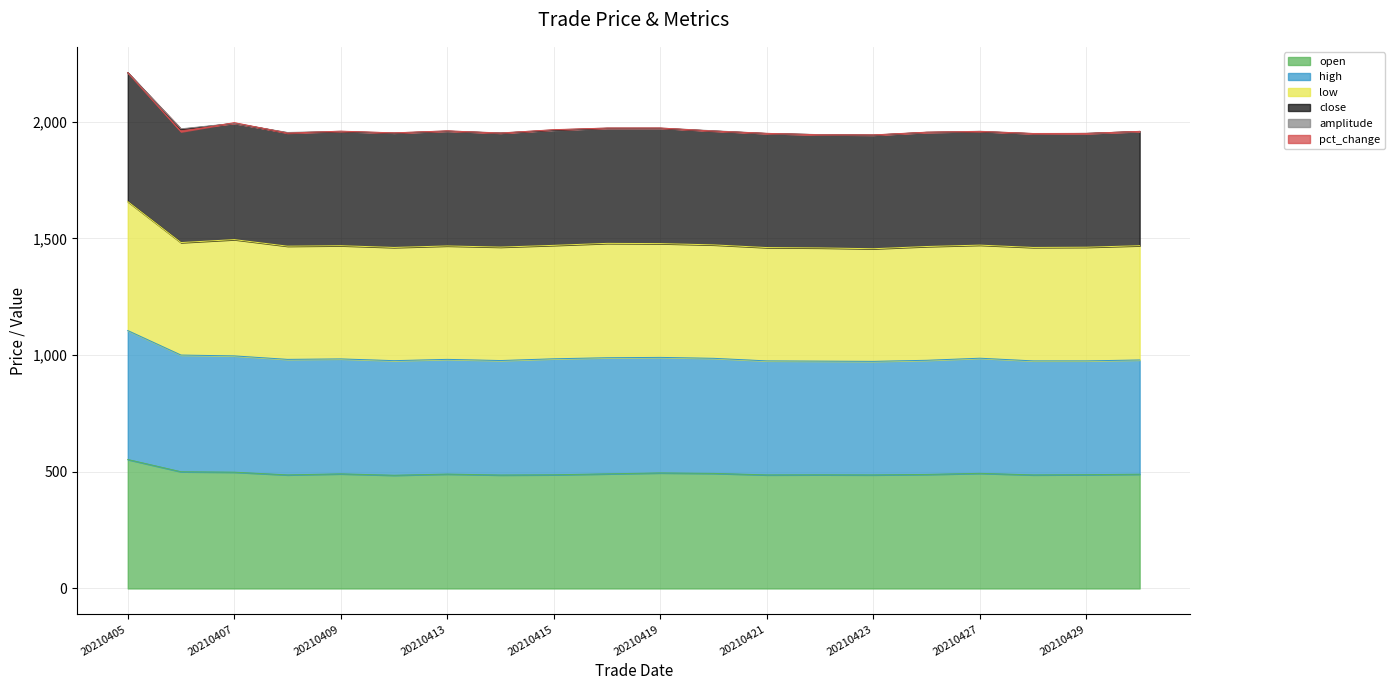

At how many categories does at least one series exceed 1063?

20